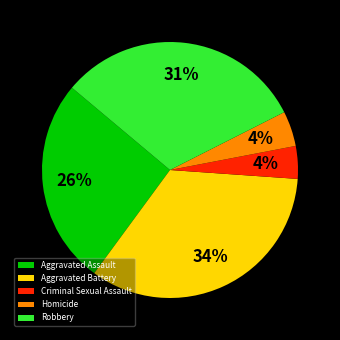

Count the number of slices in the pie.

5